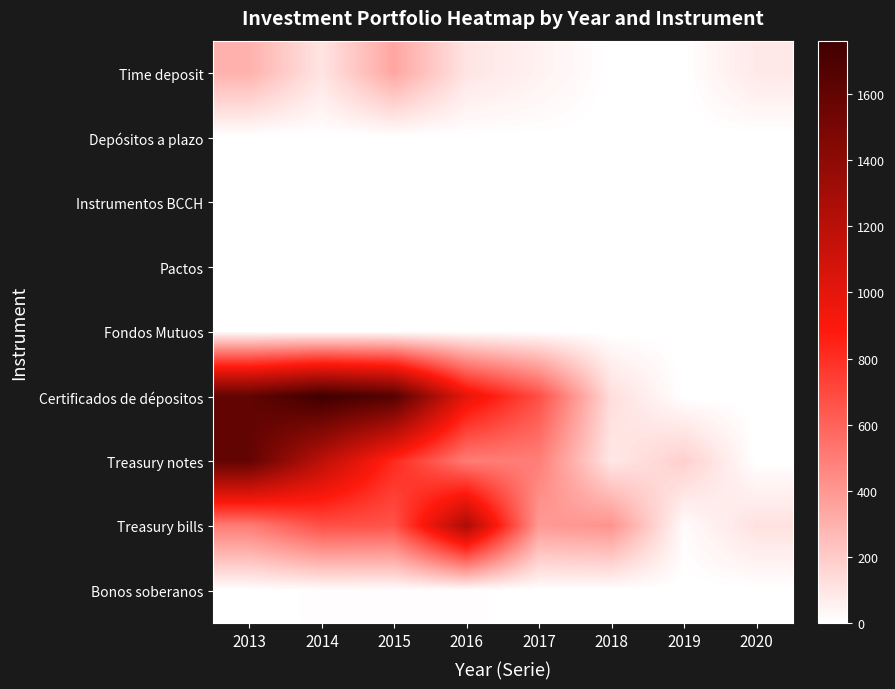

Reading right to left, what are all the values shown in this chart?

Time deposit: 2020=87	2019=2	2018=0	2017=52	2016=103	2015=342	2014=103	2013=300
Depósitos a plazo: 2020=0	2019=0	2018=0	2017=3	2016=2	2015=1	2014=0	2013=0
Instrumentos BCCH: 2020=0	2019=0	2018=0	2017=5	2016=6	2015=1	2014=1	2013=0
Pactos: 2020=0	2019=0	2018=0	2017=0	2016=0	2015=0	2014=0	2013=0
Fondos Mutuos: 2020=0	2019=0	2018=0	2017=1	2016=0	2015=0	2014=0	2013=0
Certificados de dépositos: 2020=0	2019=0	2018=126	2017=676	2016=988	2015=1663	2014=1762	2013=1601
Treasury notes: 2020=0	2019=183	2018=90	2017=494	2016=501	2015=820	2014=1190	2013=1600
Treasury bills: 2020=115	2019=16	2018=414	2017=389	2016=1269	2015=659	2014=673	2013=500
Bonos soberanos: 2020=0	2019=0	2018=0	2017=0	2016=10	2015=10	2014=10	2013=0